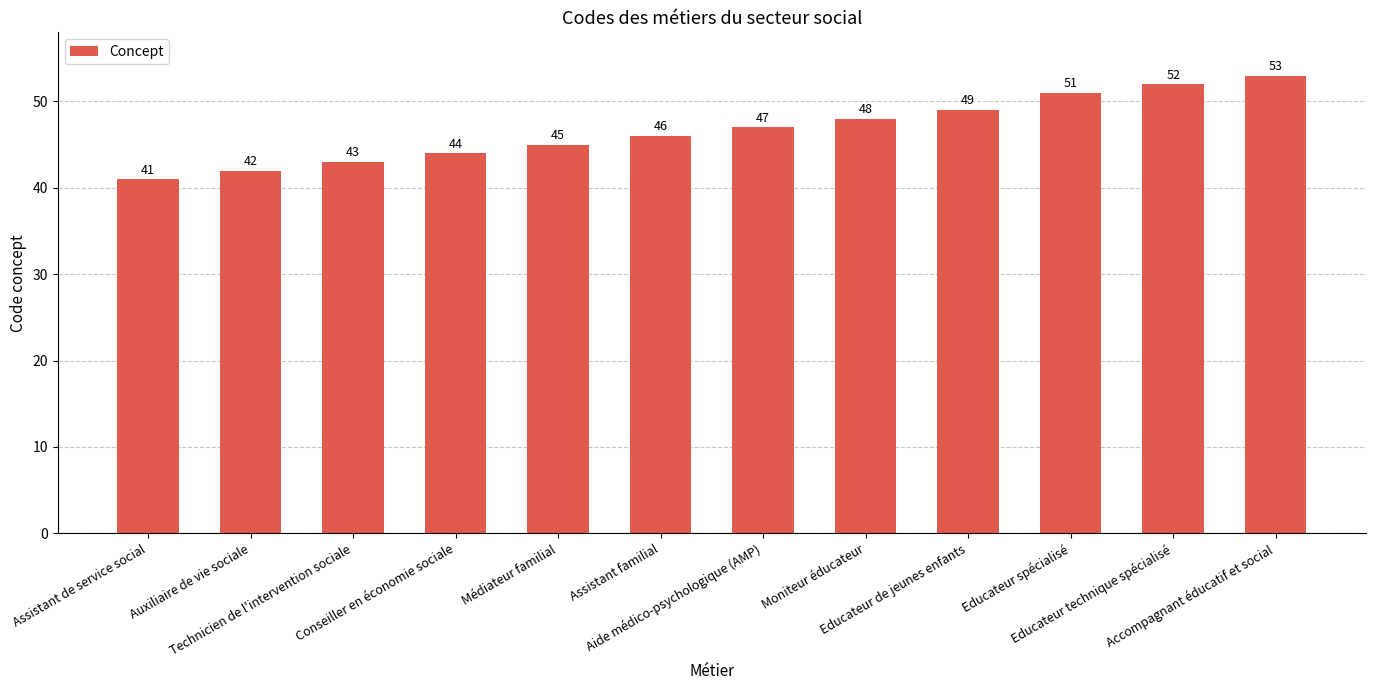

What is the change in value from Aide médico-psychologique (AMP) to Educateur de jeunes enfants?

+2